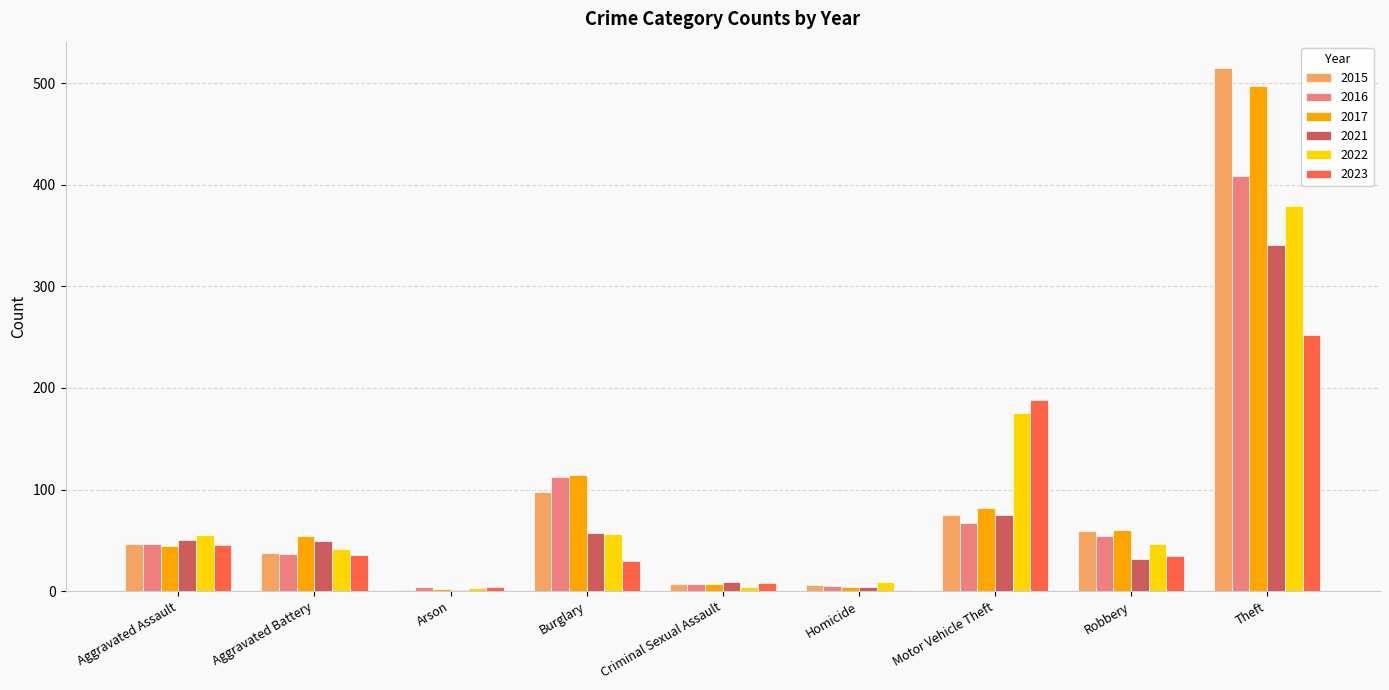

What is the approximate value of 2017 at Motor Vehicle Theft?

82